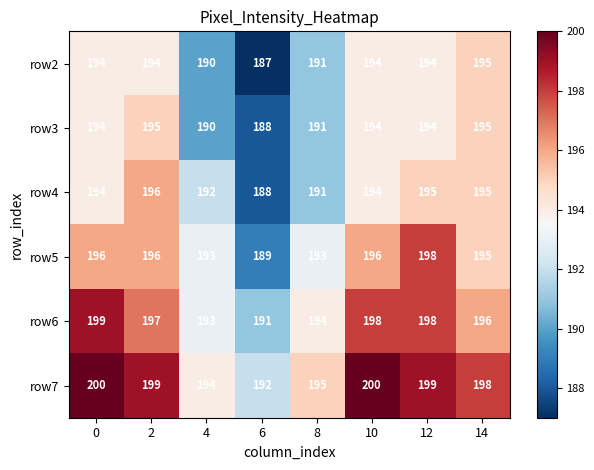

What is the minimum value for row7?

192